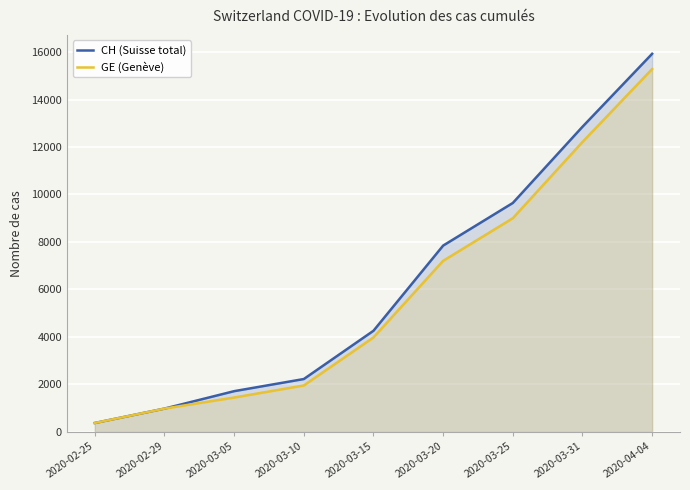

Is the value of GE (Genève) at 2020-03-15 greater than the value of CH (Suisse total) at 2020-04-04?

No